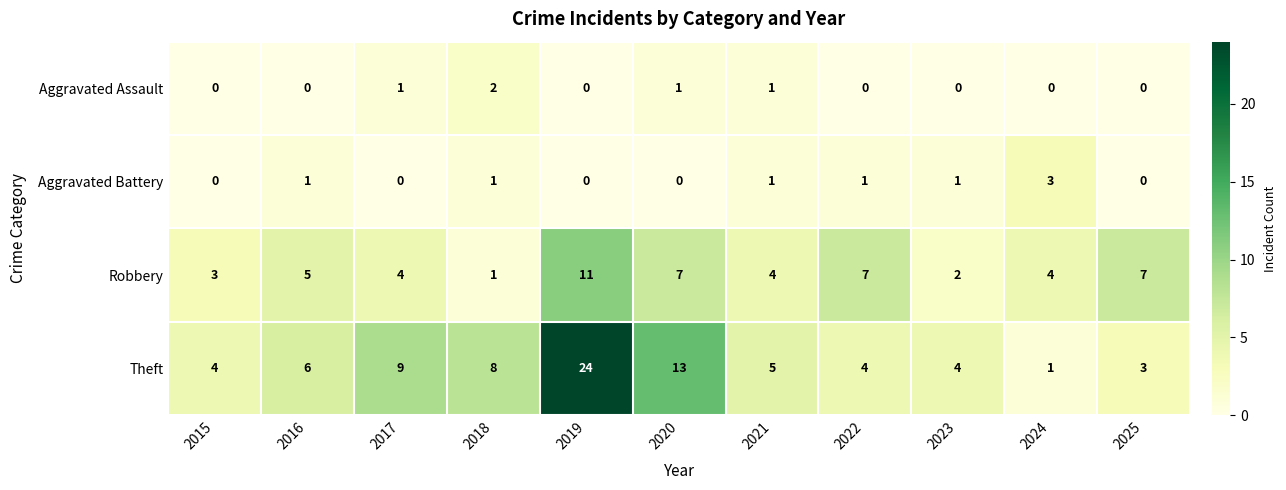

Which series has the widest spread of values?

Theft